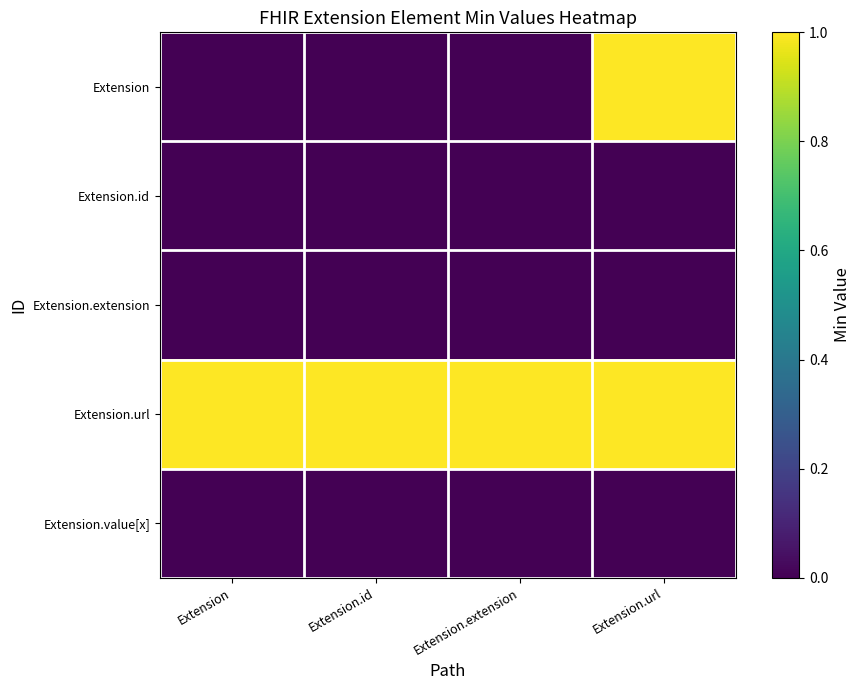

Reading right to left, extract all data points from this chart.

Extension: Extension.url=1	Extension.extension=0	Extension.id=0	Extension=0
Extension.id: Extension.url=0	Extension.extension=0	Extension.id=0	Extension=0
Extension.extension: Extension.url=0	Extension.extension=0	Extension.id=0	Extension=0
Extension.url: Extension.url=1	Extension.extension=1	Extension.id=1	Extension=1
Extension.value[x]: Extension.url=0	Extension.extension=0	Extension.id=0	Extension=0